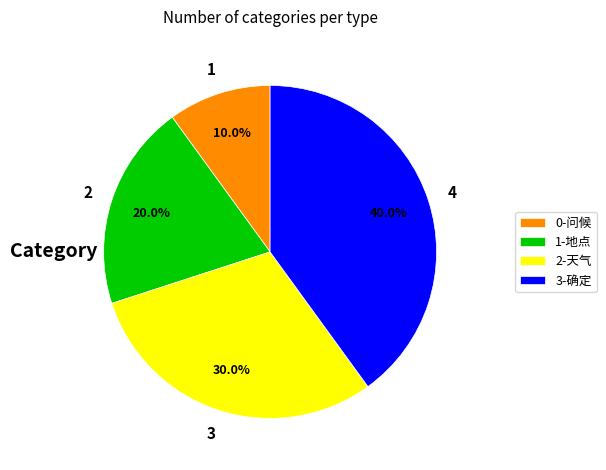

Rank the categories by value from highest to lowest.

3-确定, 2-天气, 1-地点, 0-问候